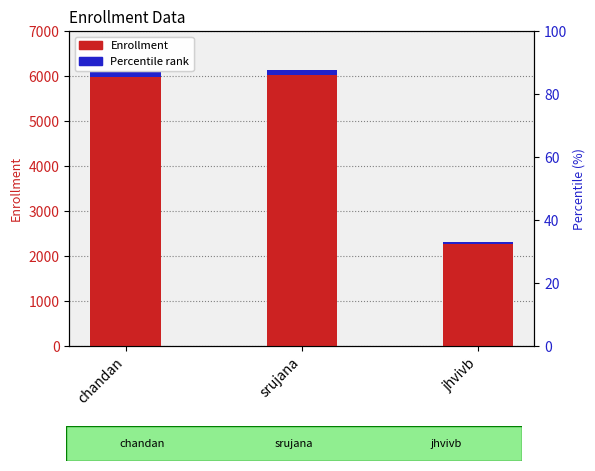

How many bars are there in total?

6